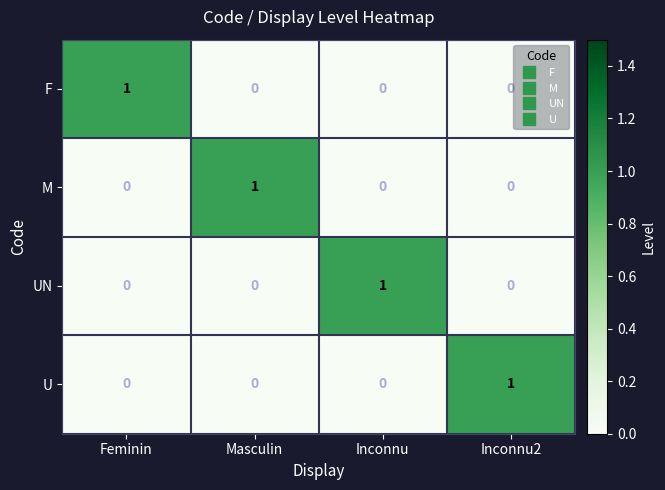

Count the UN values in the range 0 to 1.

4